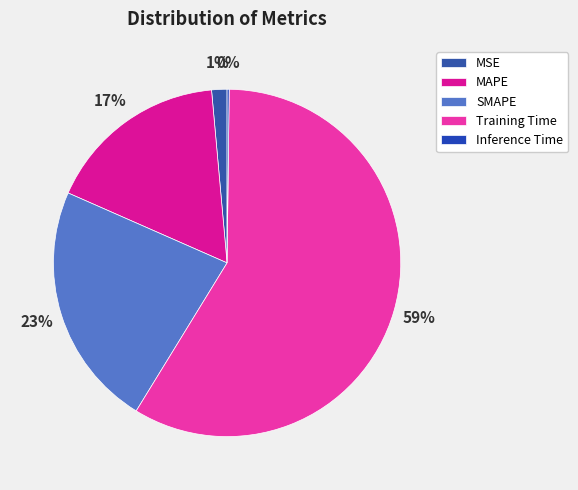

Does Training Time represent more than half of the total?

Yes